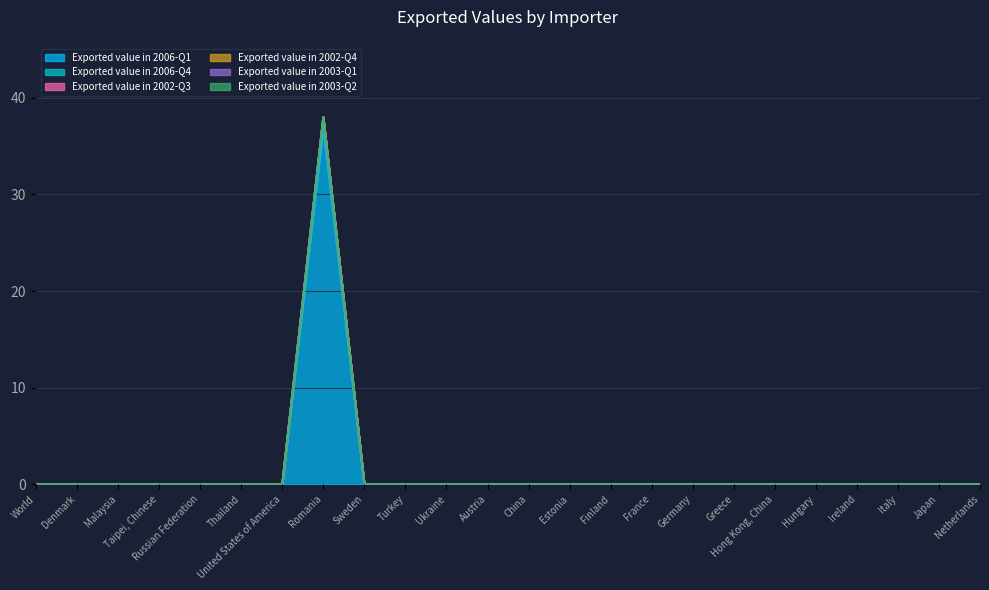

What are all the series names shown in the legend?

Exported value in 2006-Q1, Exported value in 2006-Q4, Exported value in 2002-Q3, Exported value in 2002-Q4, Exported value in 2003-Q1, Exported value in 2003-Q2